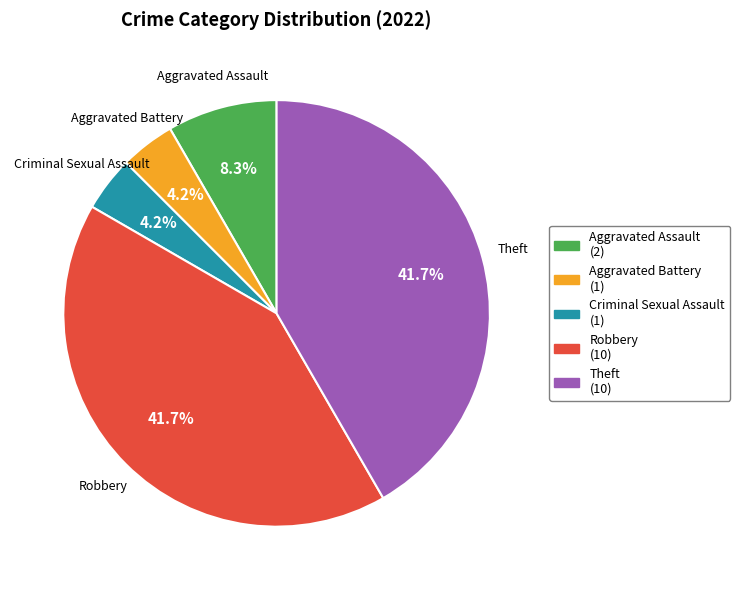

How many slices are in this pie chart?

5